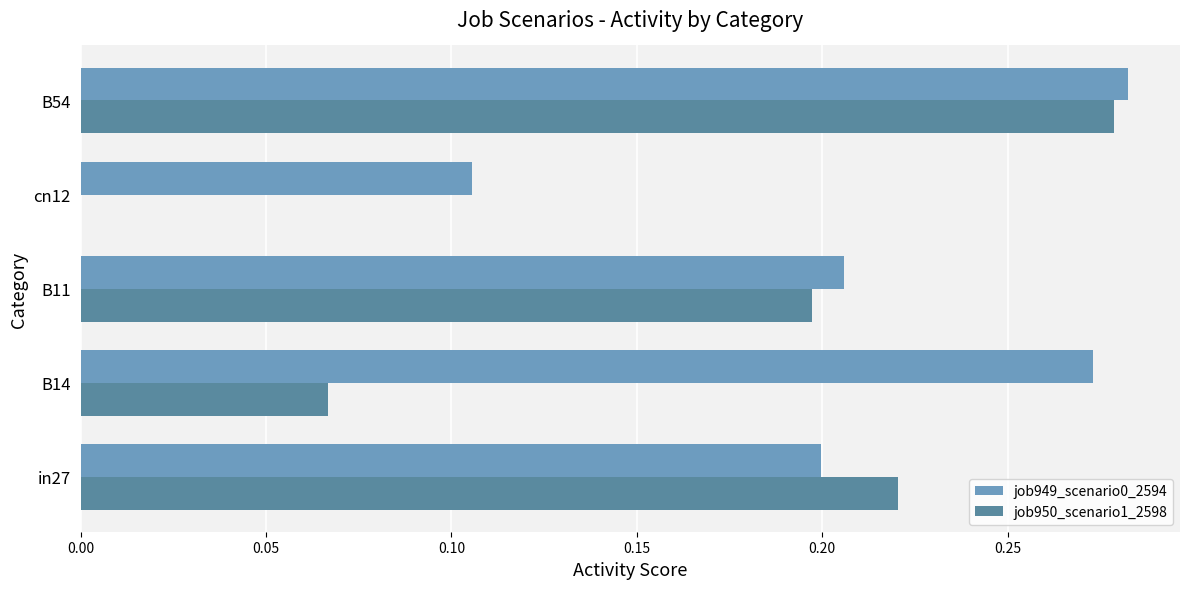

Which series has the largest total across all categories?

job949_scenario0_2594